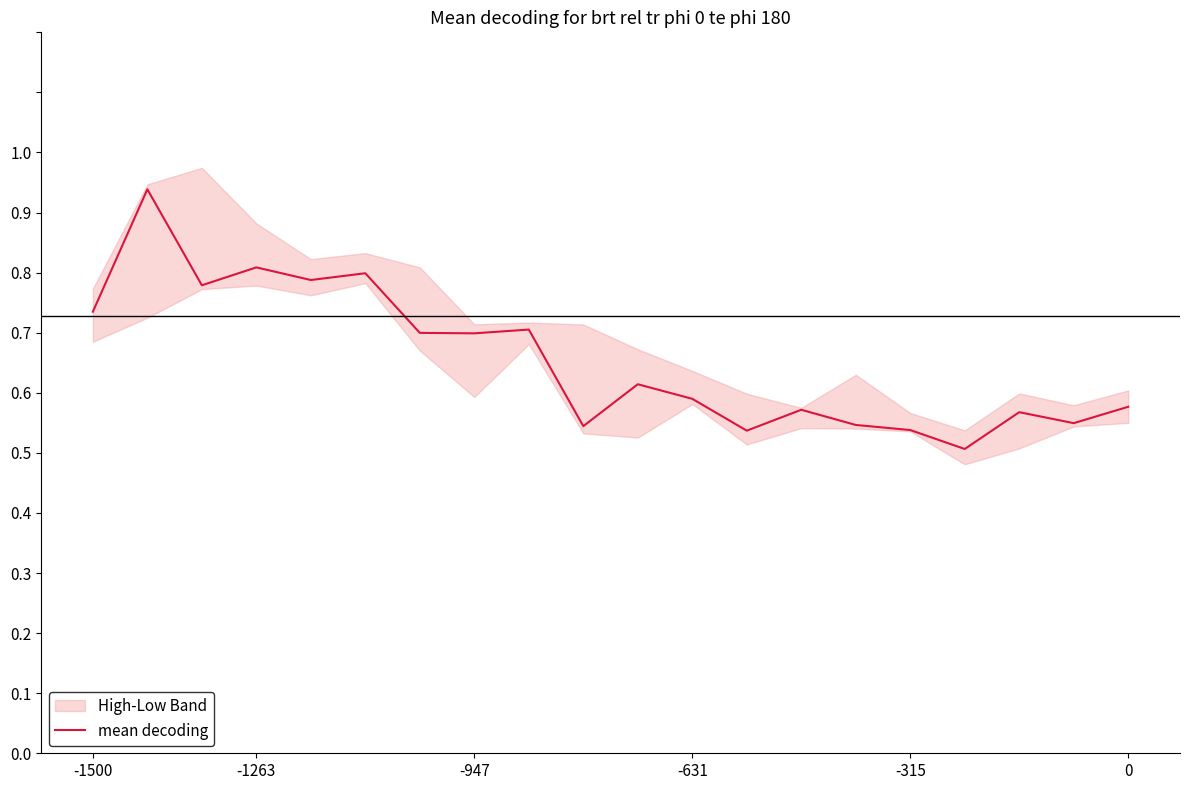

At which label does the data first exceed 61?

-1500